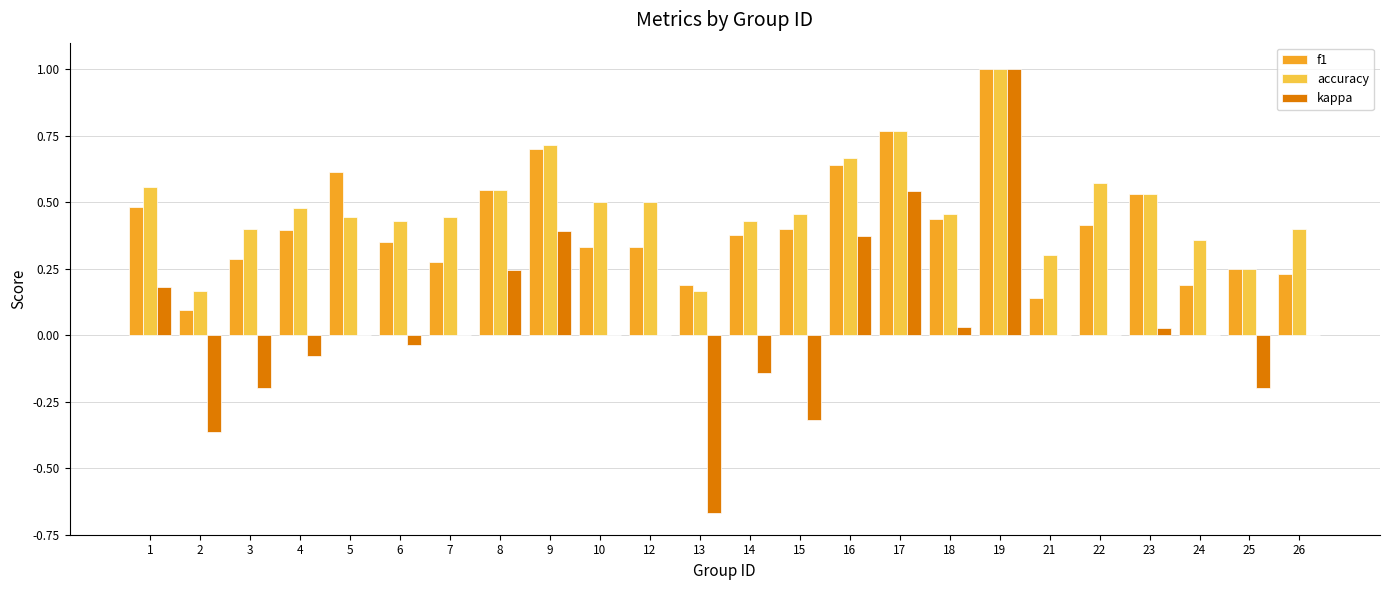

What is the highest value of the accuracy series?

1.0